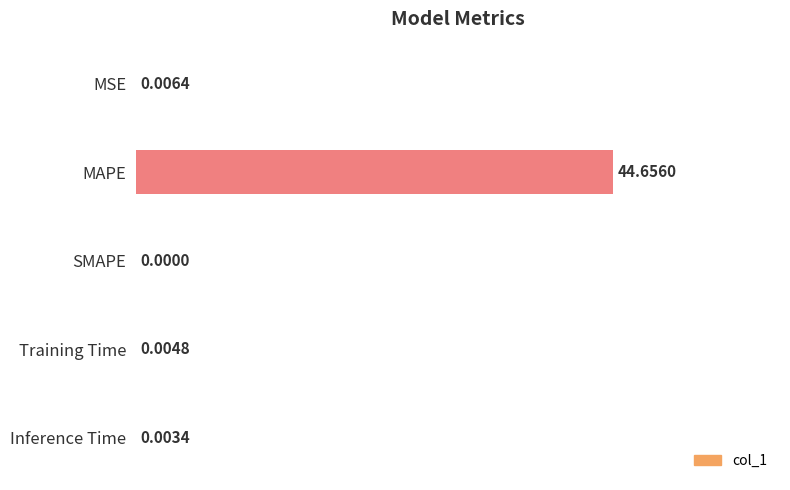

At which label is the value closest to 0?

SMAPE